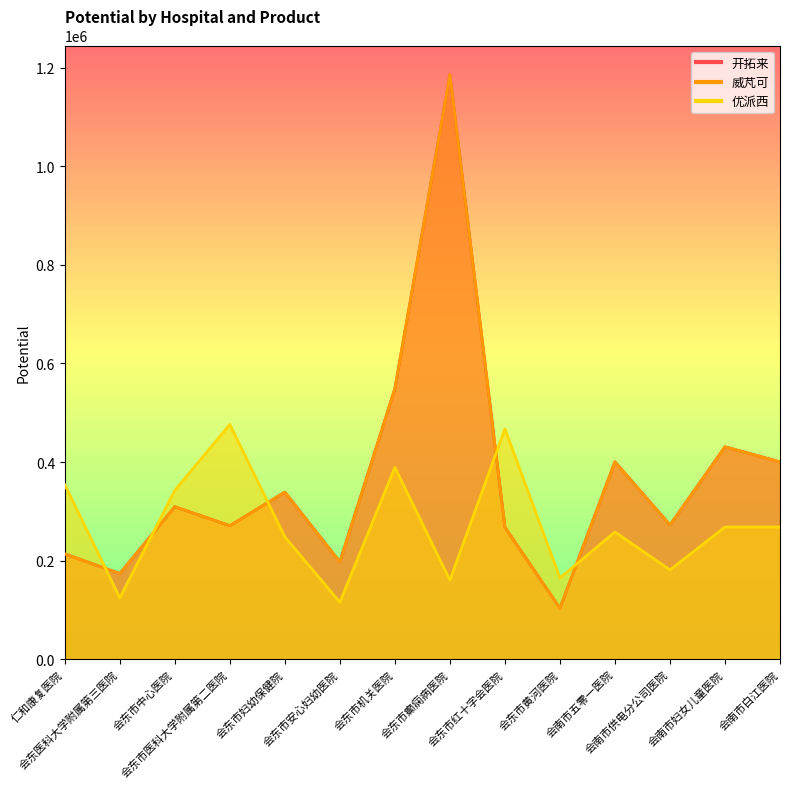

At which category does 优派西 reach its first local peak?

会东市医科大学附属第二医院